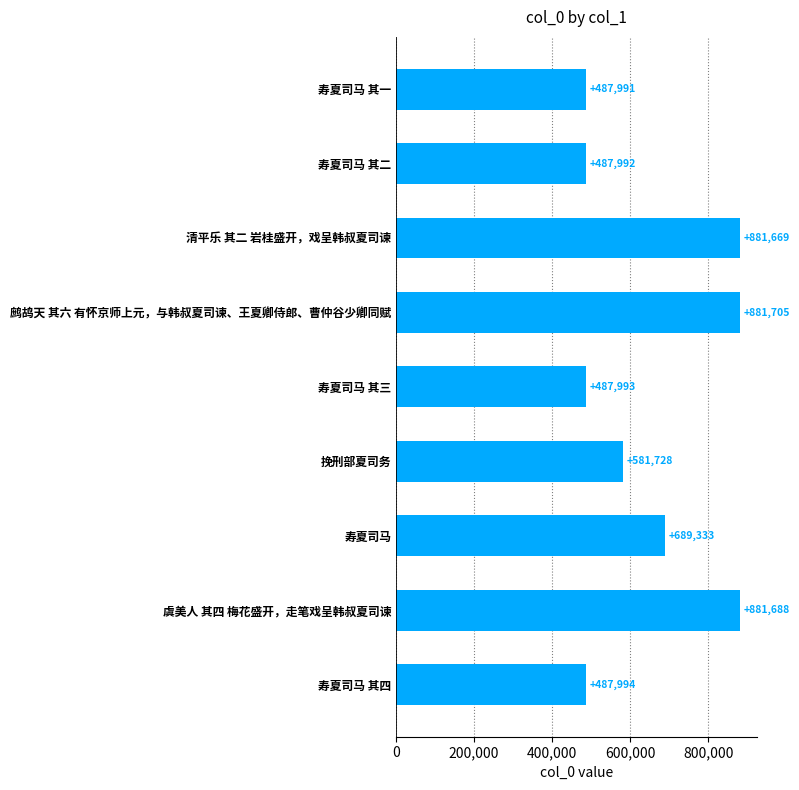

What position from the top is 寿夏司马?

7